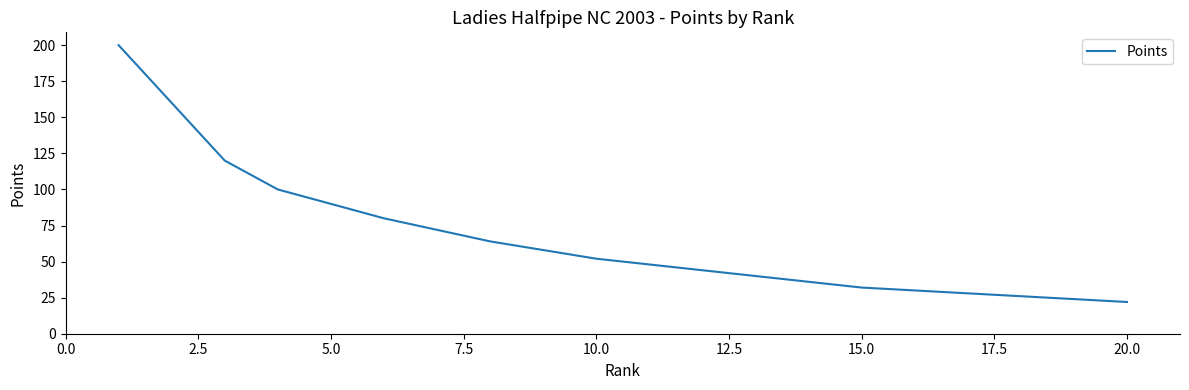

What is the difference between the maximum and minimum values?

178